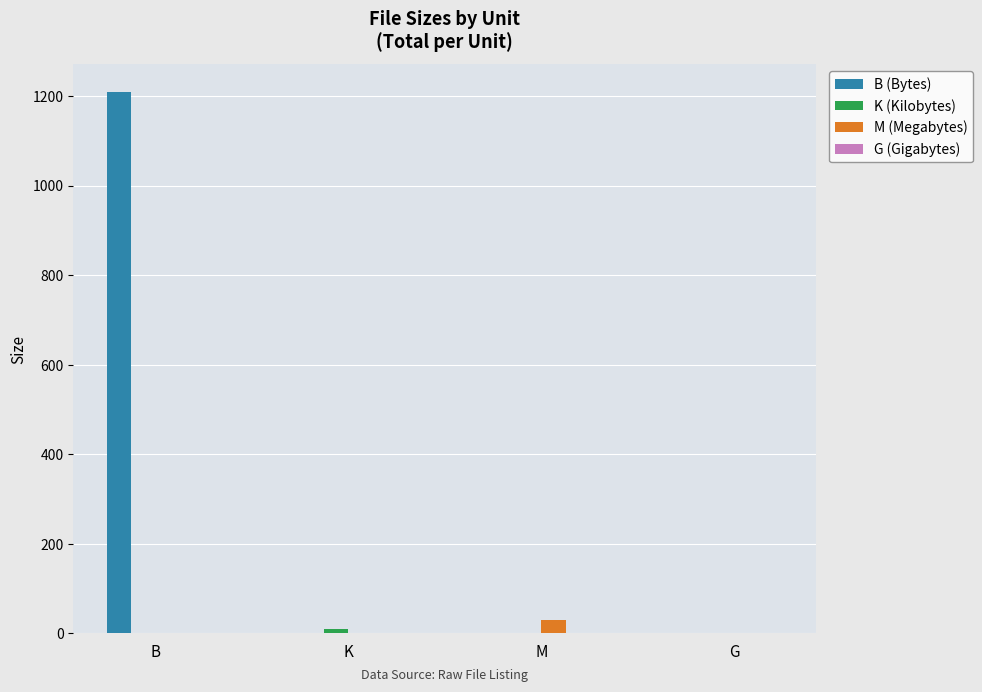

What is the total value across all series at K?

10.6